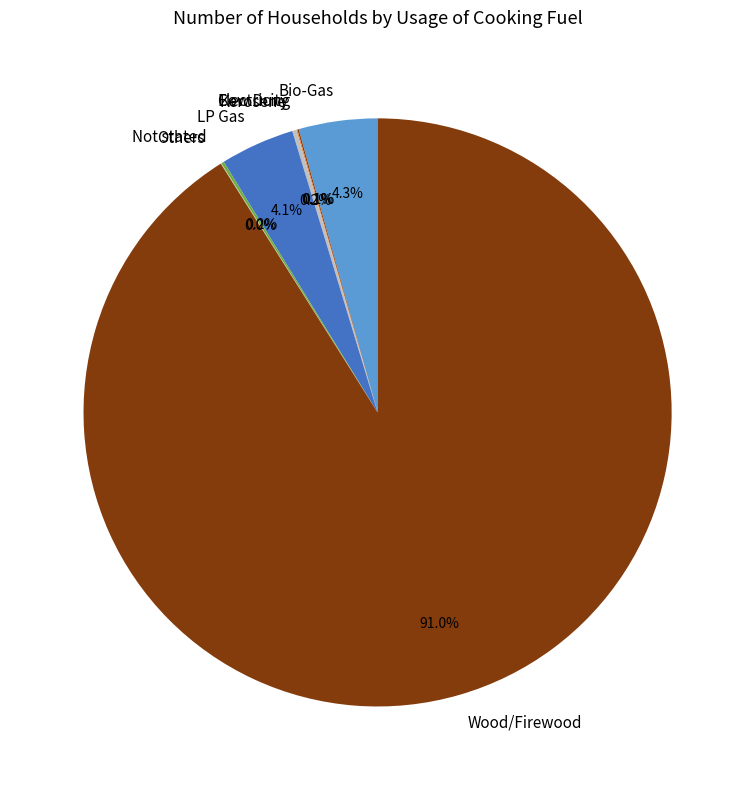

Which has a higher value, Bio-Gas or Wood/Firewood?

Wood/Firewood